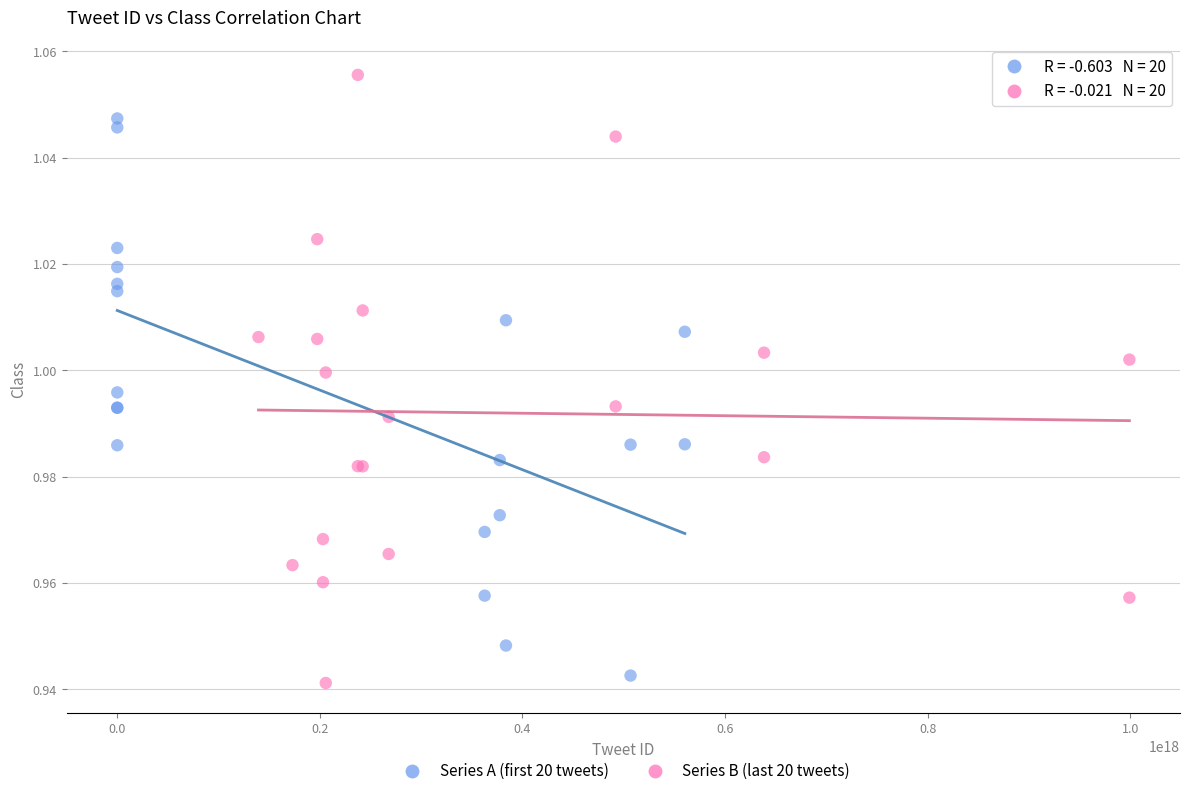

Which series contains the highest Y value?

Series B (last 20 tweets)